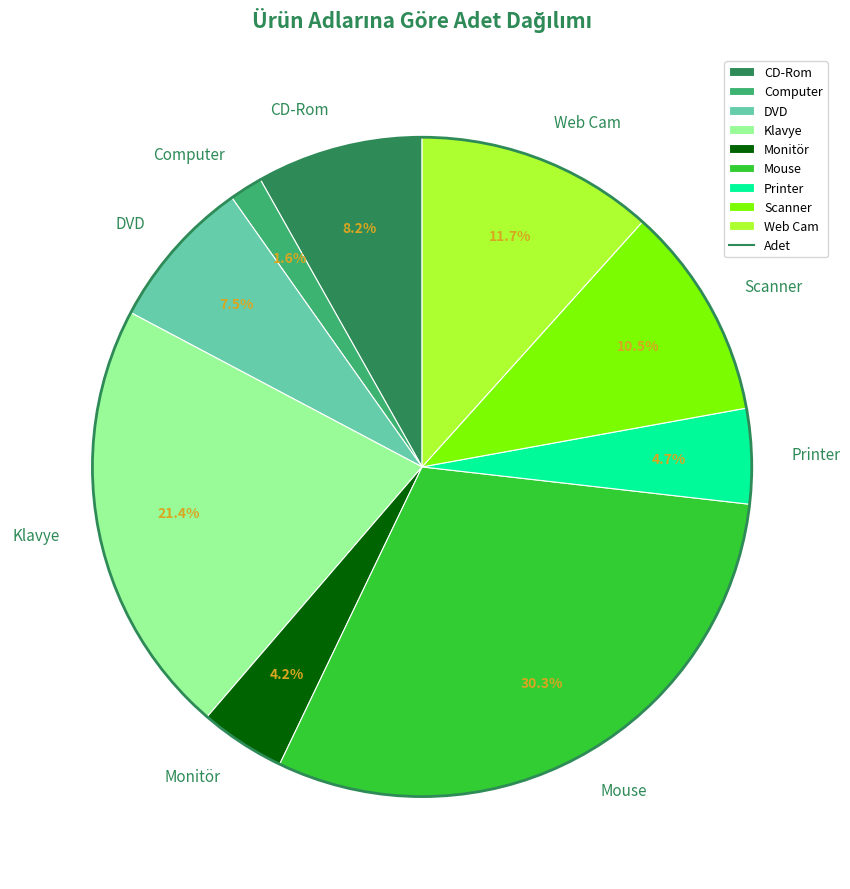

To the nearest percent, what is the average slice percentage?

11%